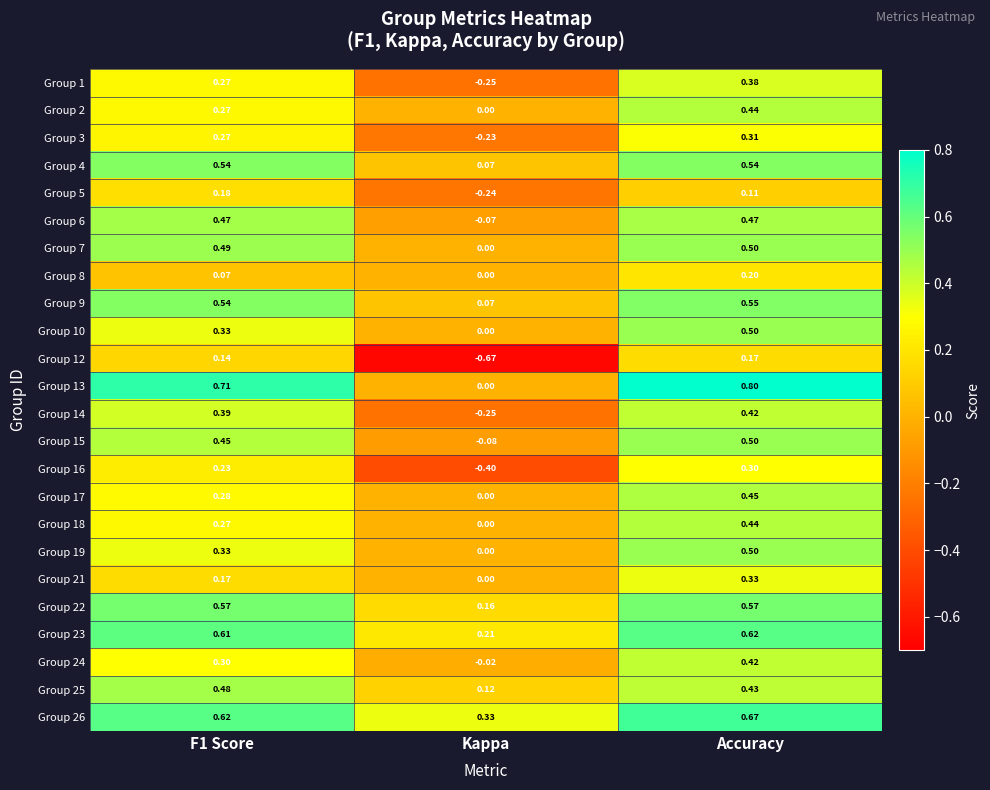

Which category has the lowest value across all series?

Kappa